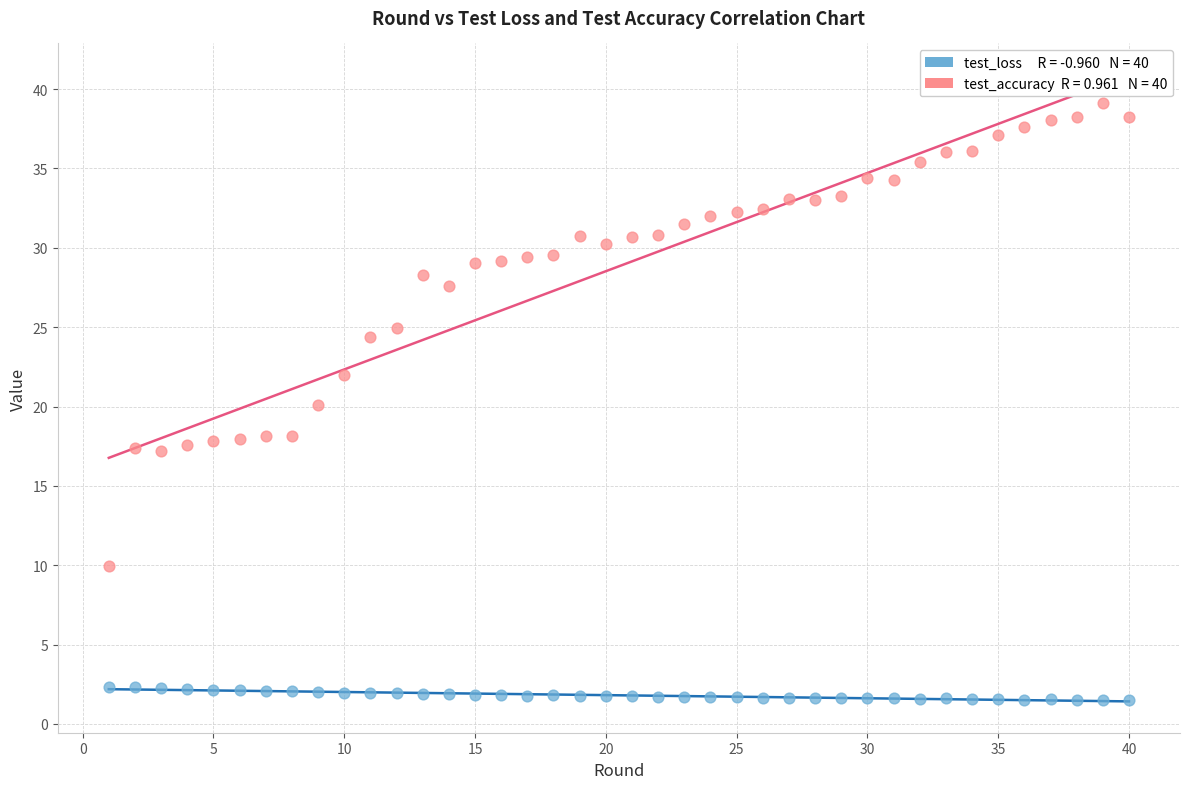

Across all data points, what is the range of X values (max minus min)?

39.0